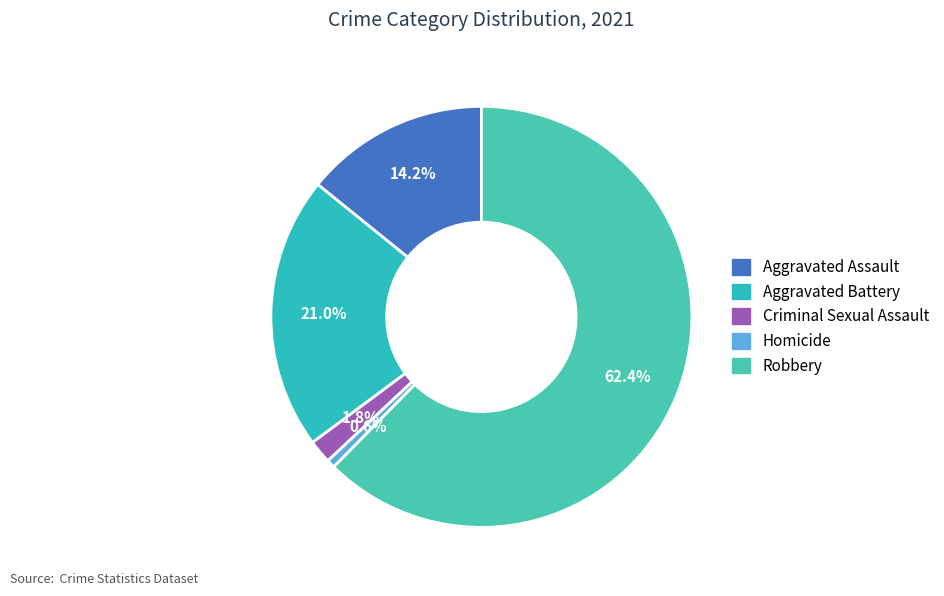

To the nearest percent, what portion does Criminal Sexual Assault represent?

2%